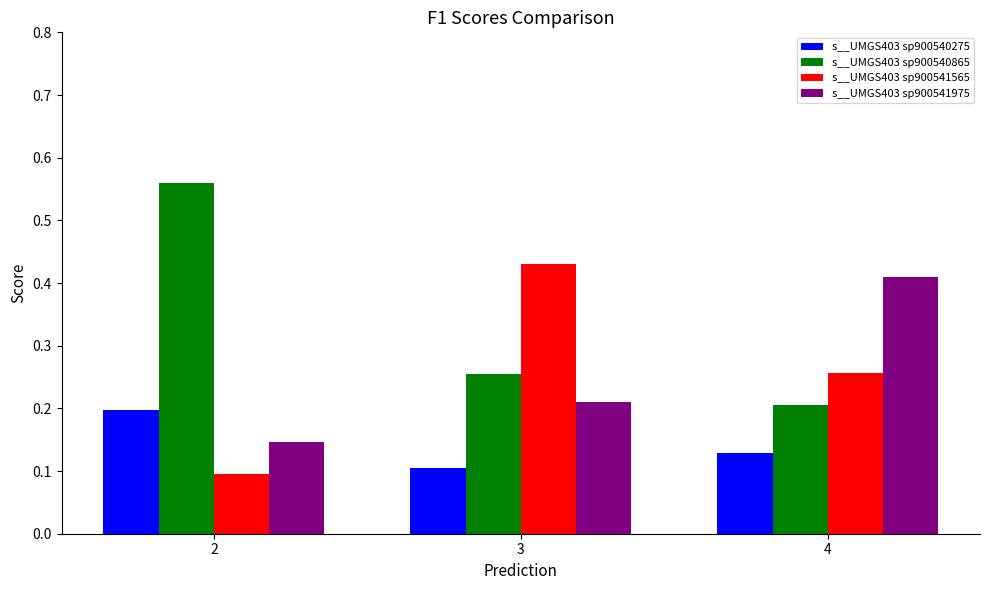

Which series changed the most between 3 and 4?

s__UMGS403 sp900541975